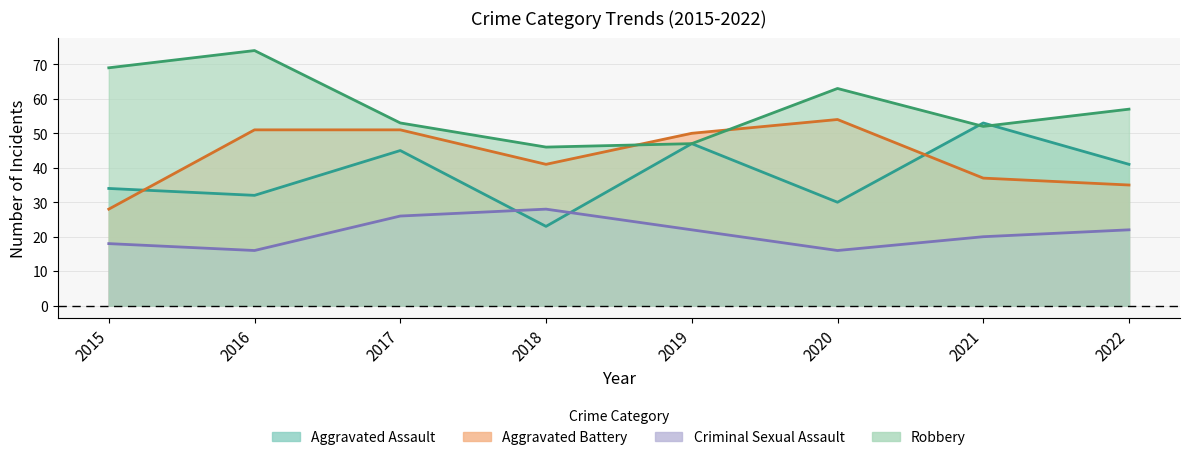

Reading left to right, extract all data points from this chart.

Aggravated Assault: 34	32	45	23	47	30	53	41
Aggravated Battery: 28	51	51	41	50	54	37	35
Criminal Sexual Assault: 18	16	26	28	22	16	20	22
Robbery: 69	74	53	46	47	63	52	57